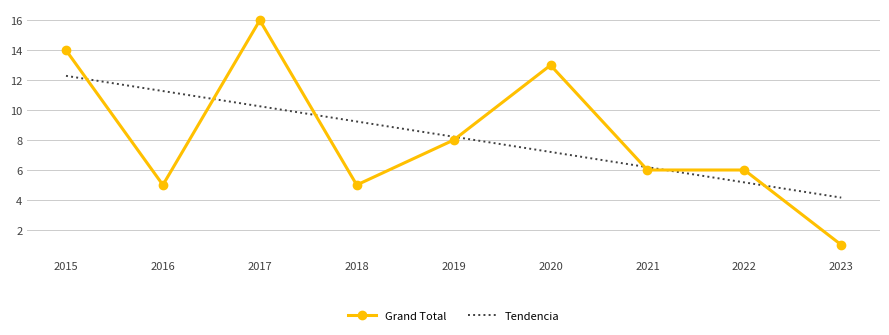

Which category has the highest value across all series?

2017